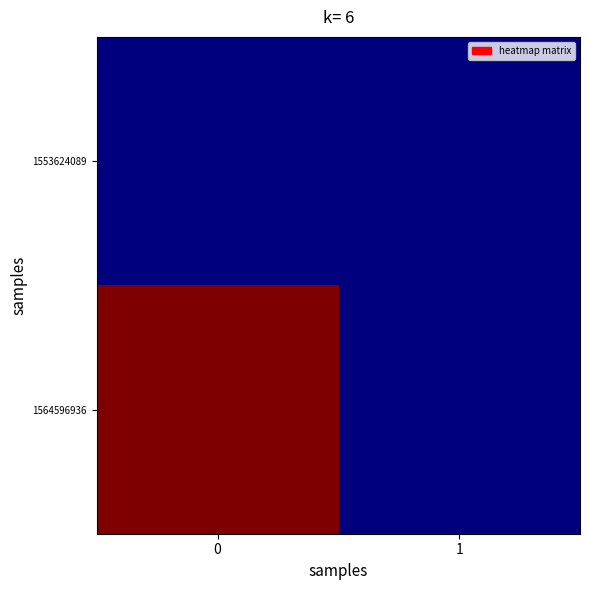

Reading right to left, list all the values displayed in this chart.

row_0: 1=0	0=0
row_1: 1=0	0=13